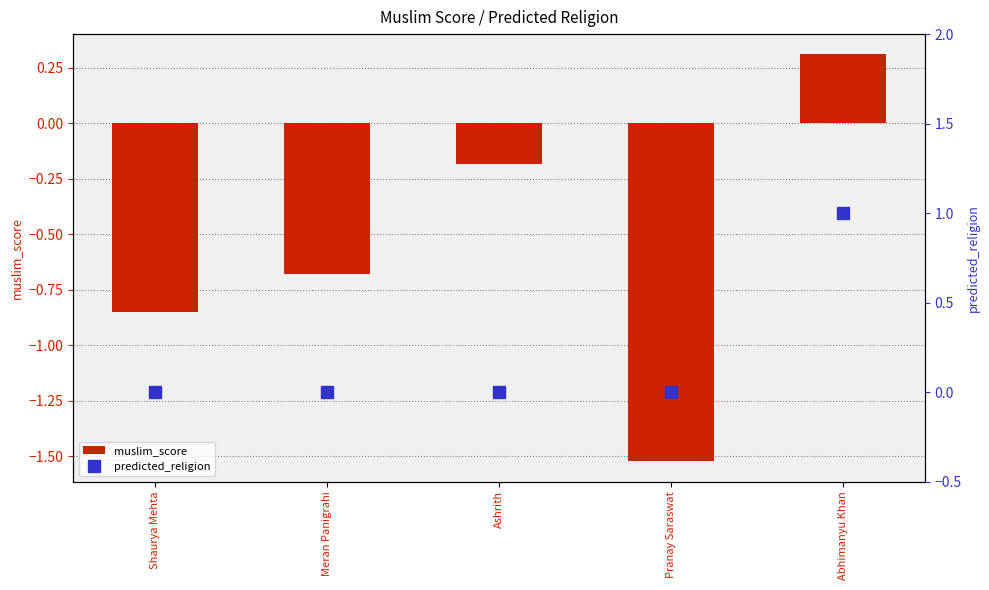

Is it true that muslim_score equals -0.1 at Ashrith?

False